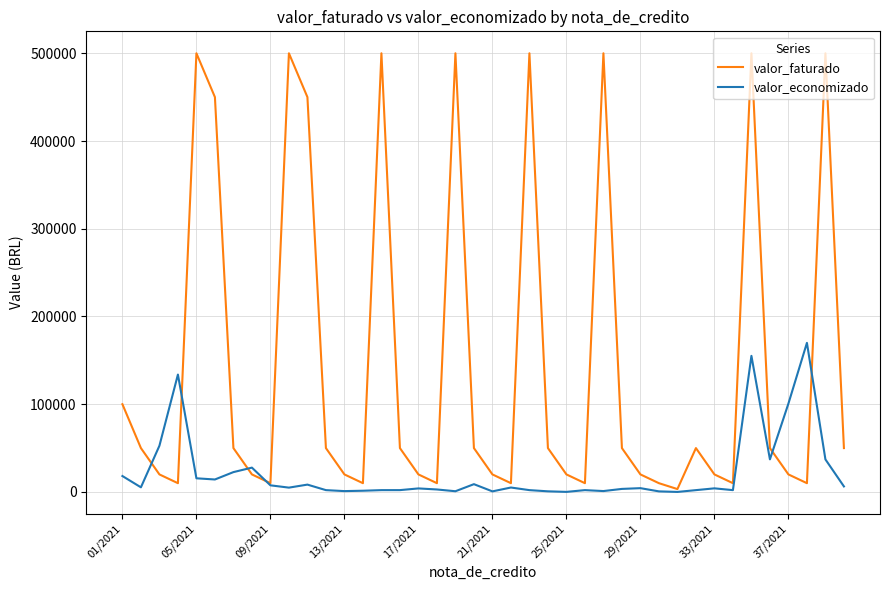

What is the highest value of the valor_faturado series?

500000.0